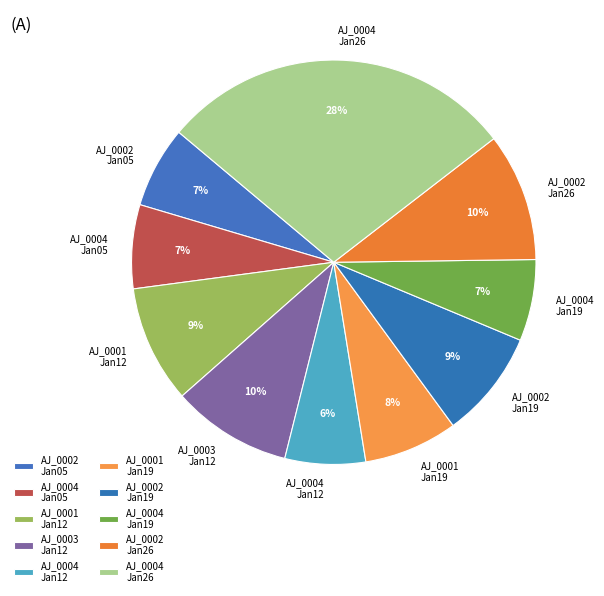

Does AJ_0002 Jan19 represent more than half of the total?

No